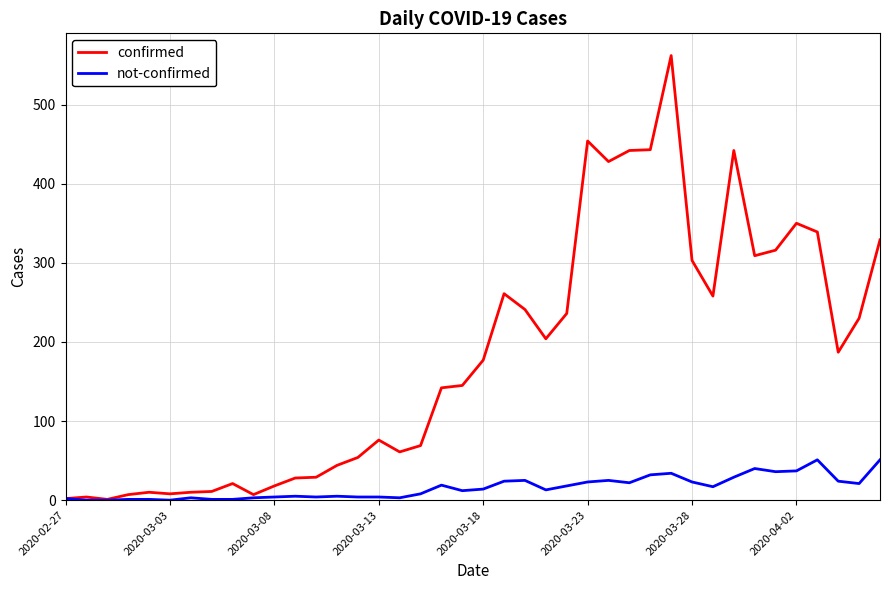

Which series has the largest range (max minus min)?

confirmed